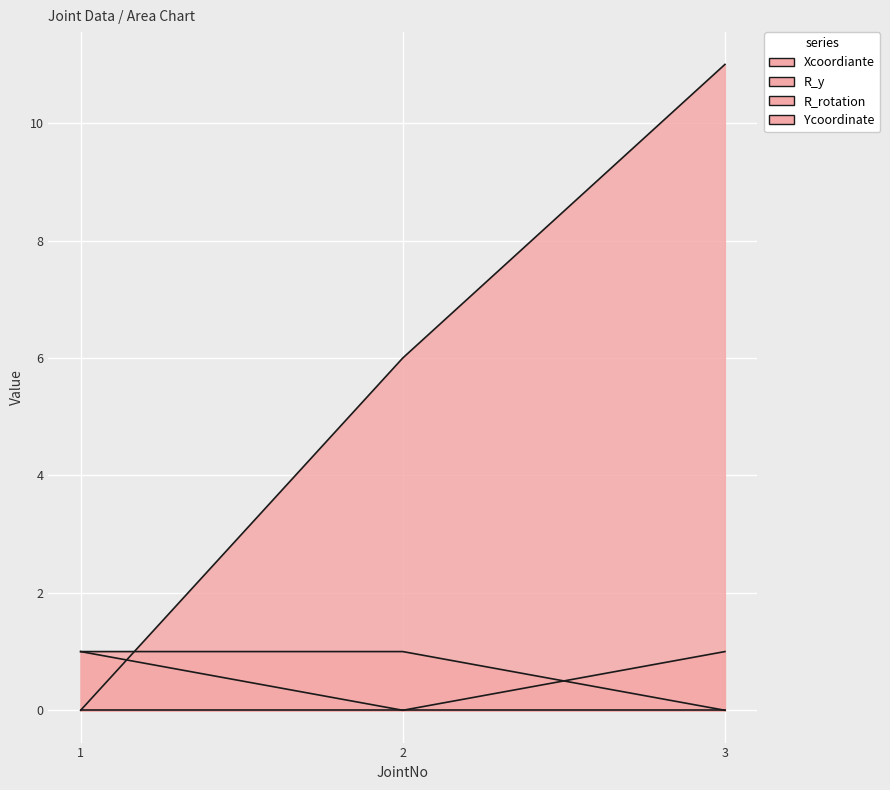

True or false: R_y has a value of 0 at 3.

True